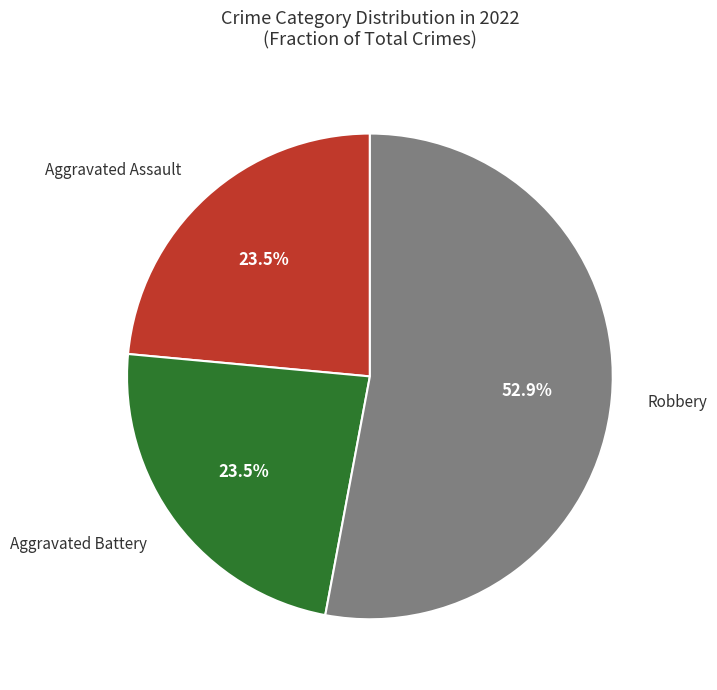

Does any single category account for the majority?

Yes